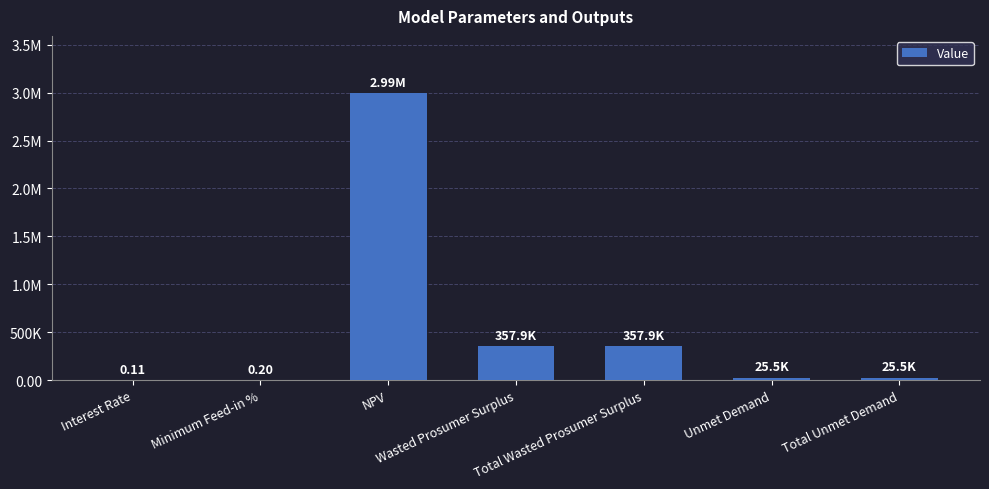

The chart shows a value of 15662.1 at Total Unmet Demand. True or false?

False